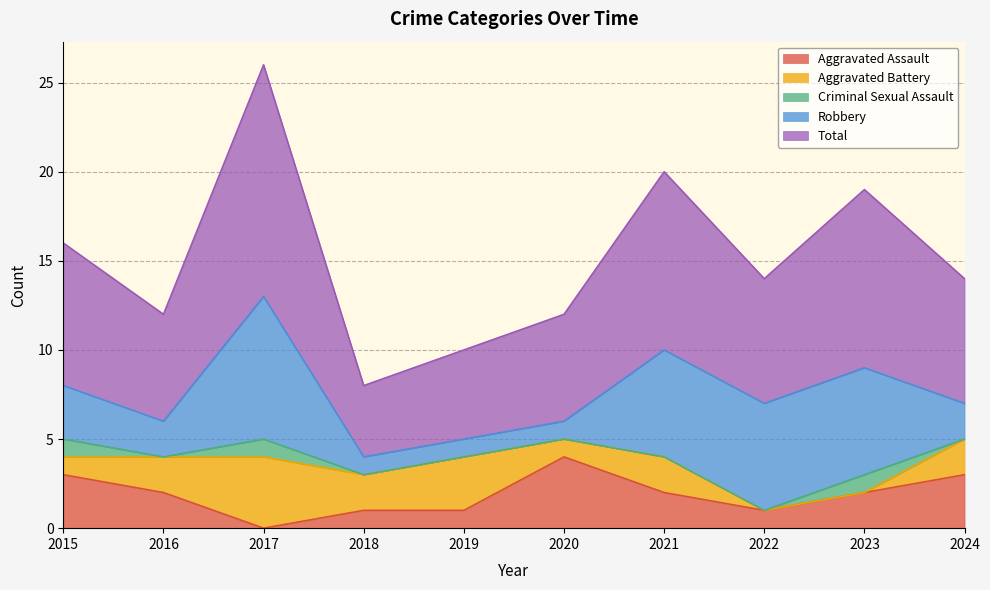

What is the spread (max minus min) of values at 2016?

6